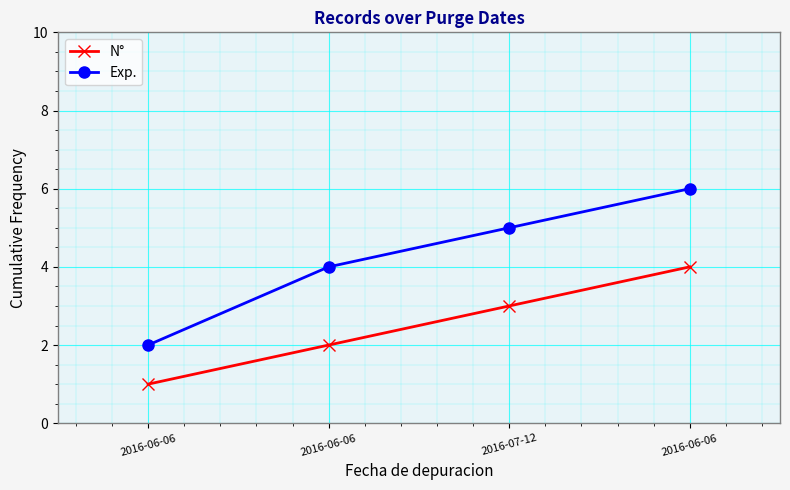

Reading right to left, transcribe all the data shown in this chart.

N°: 2016-06-06=4	2016-07-12=3	2016-06-06=2	2016-06-06=1
Exp.: 2016-06-06=6	2016-07-12=5	2016-06-06=4	2016-06-06=2